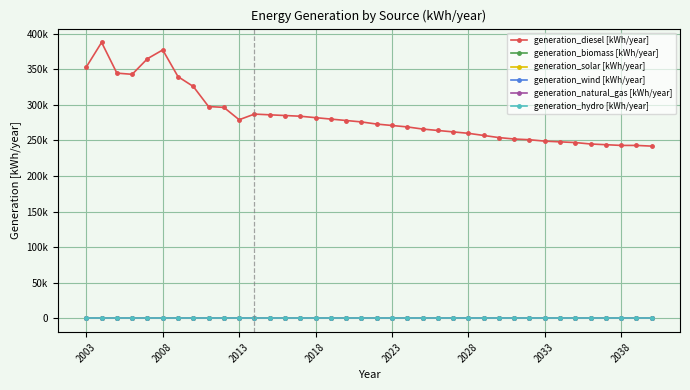

Is this an area chart (filled region under the line)?

No